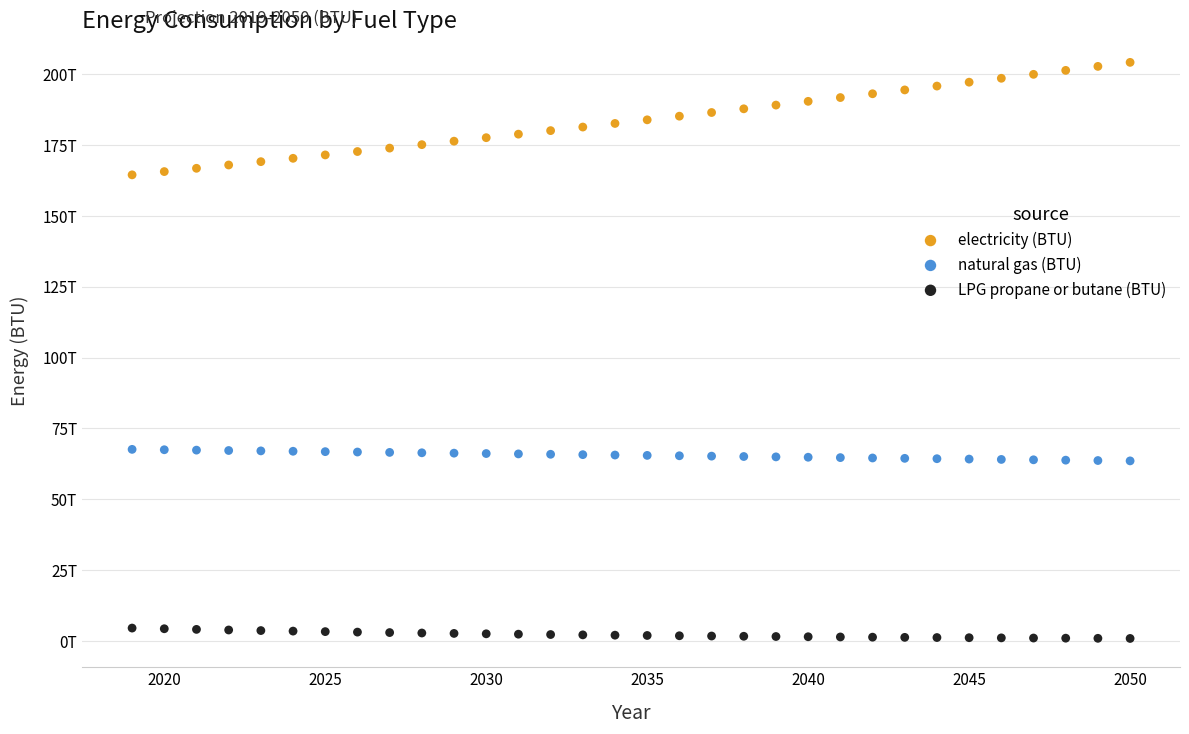

Which series contains the lowest Y value?

LPG propane or butane (BTU)